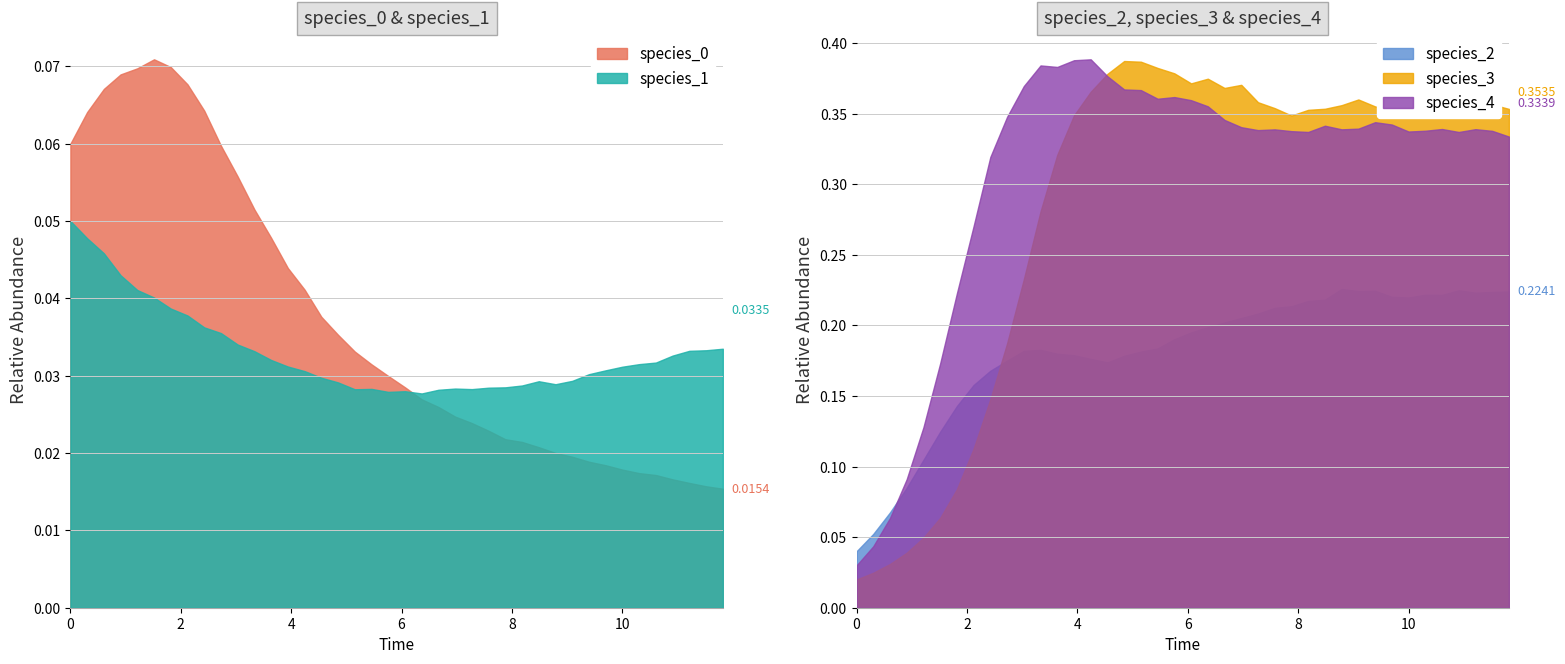

Reading right to left, what are all the values shown in this chart?

species_0: 0.0	0.0	0.0	0.0	0.0	0.0	0.0	0.0	0.0	0.0	0.0	0.0	0.0	0.0	0.0	0.0	0.0	0.0	0.0	0.0	0.0	0.0	0.0	0.0	0.0	0.0	0.0	0.0	0.1	0.1	0.1	0.1	0.1	0.1	0.1	0.1	0.1	0.1	0.1	0.1
species_1: 0.0	0.0	0.0	0.0	0.0	0.0	0.0	0.0	0.0	0.0	0.0	0.0	0.0	0.0	0.0	0.0	0.0	0.0	0.0	0.0	0.0	0.0	0.0	0.0	0.0	0.0	0.0	0.0	0.0	0.0	0.0	0.0	0.0	0.0	0.0	0.0	0.0	0.0	0.0	0.1
species_2: 0.2	0.2	0.2	0.2	0.2	0.2	0.2	0.2	0.2	0.2	0.2	0.2	0.2	0.2	0.2	0.2	0.2	0.2	0.2	0.2	0.2	0.2	0.2	0.2	0.2	0.2	0.2	0.2	0.2	0.2	0.2	0.2	0.2	0.1	0.1	0.1	0.1	0.1	0.1	0.0
species_3: 0.4	0.4	0.4	0.4	0.4	0.4	0.4	0.4	0.4	0.4	0.4	0.4	0.4	0.3	0.4	0.4	0.4	0.4	0.4	0.4	0.4	0.4	0.4	0.4	0.4	0.4	0.3	0.3	0.3	0.2	0.2	0.1	0.1	0.1	0.1	0.0	0.0	0.0	0.0	0.0
species_4: 0.3	0.3	0.3	0.3	0.3	0.3	0.3	0.3	0.3	0.3	0.3	0.3	0.3	0.3	0.3	0.3	0.3	0.3	0.4	0.4	0.4	0.4	0.4	0.4	0.4	0.4	0.4	0.4	0.4	0.4	0.3	0.3	0.3	0.2	0.2	0.1	0.1	0.1	0.0	0.0